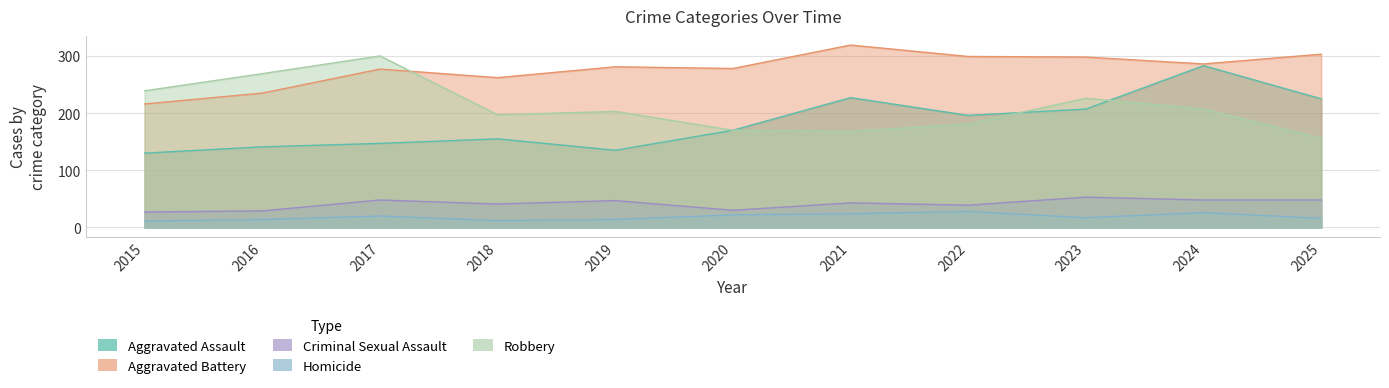

At how many categories does at least one series exceed 237?

11